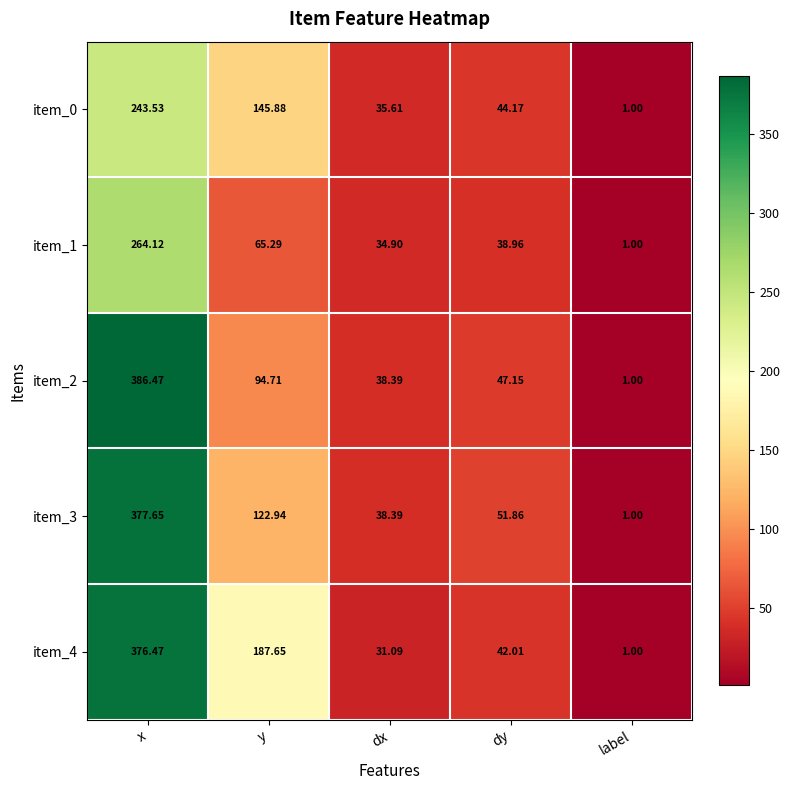

What is the total value across all series at y?

616.5